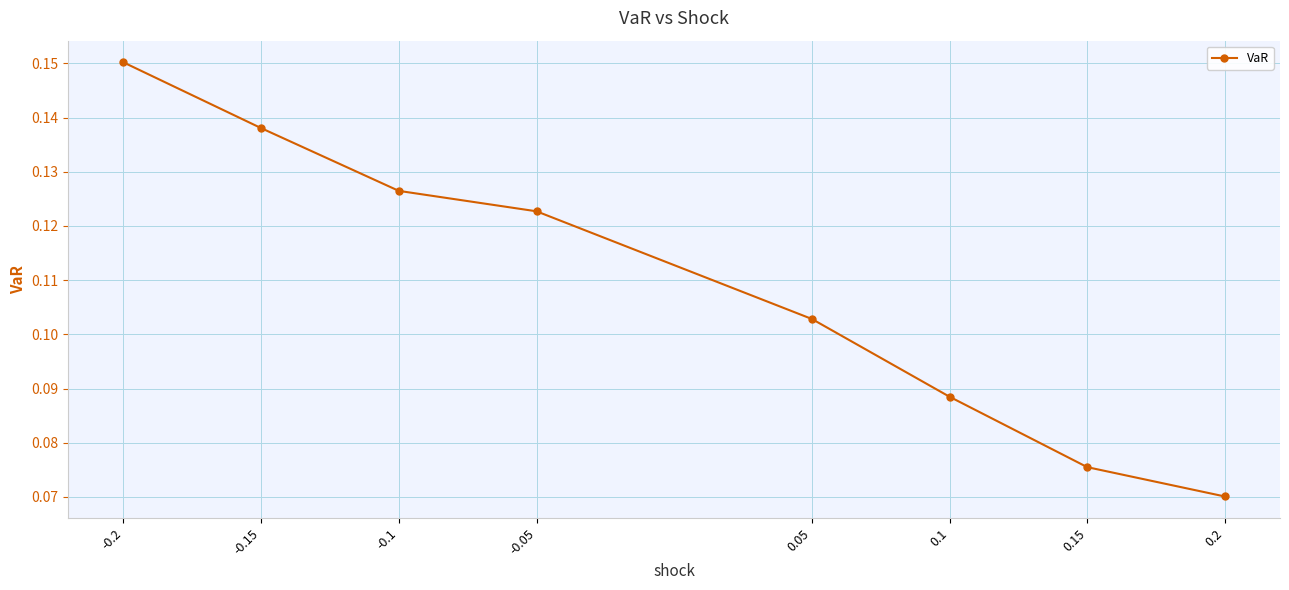

List the labels in order of value, smallest first.

0.2, 0.15, 0.1, 0.05, -0.05, -0.1, -0.15, -0.2